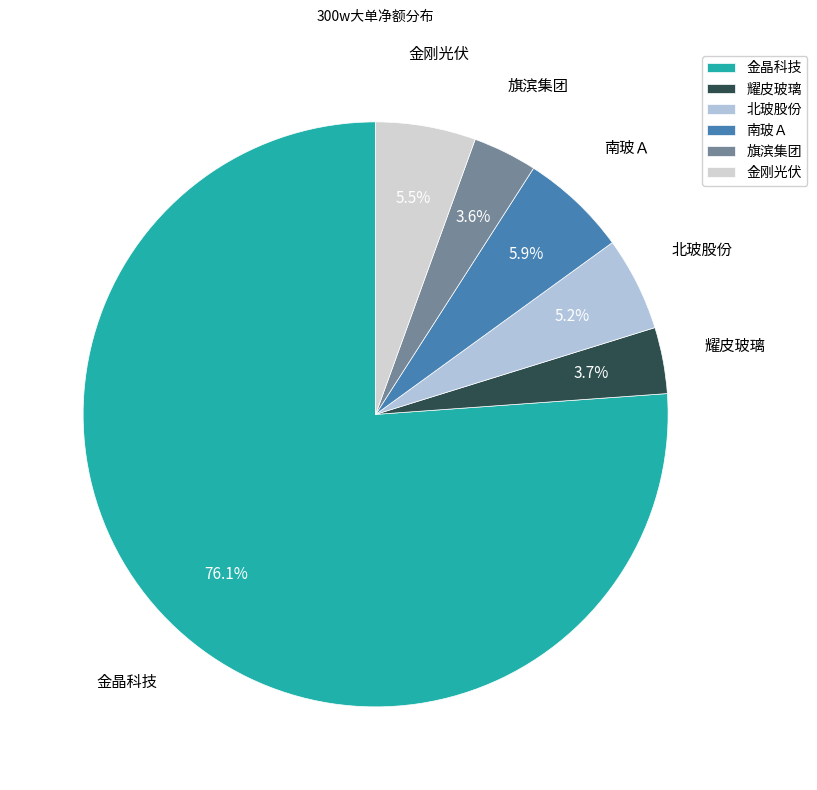

How many slices are in this pie chart?

6